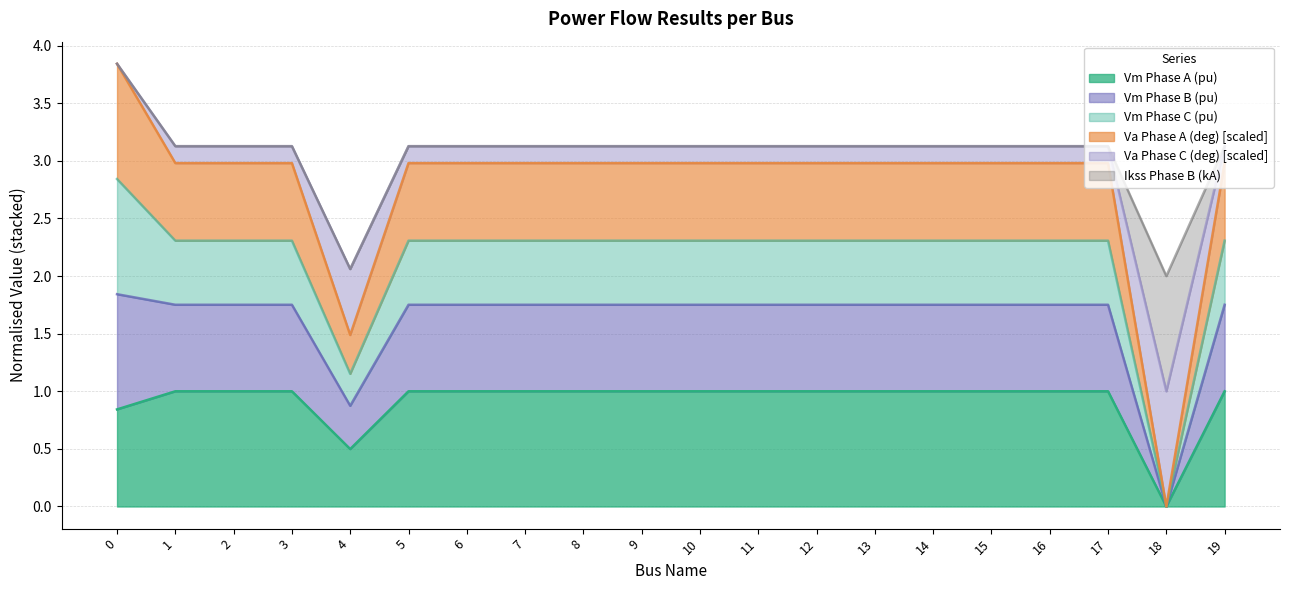

Which has a higher value, 17 or 15?

15